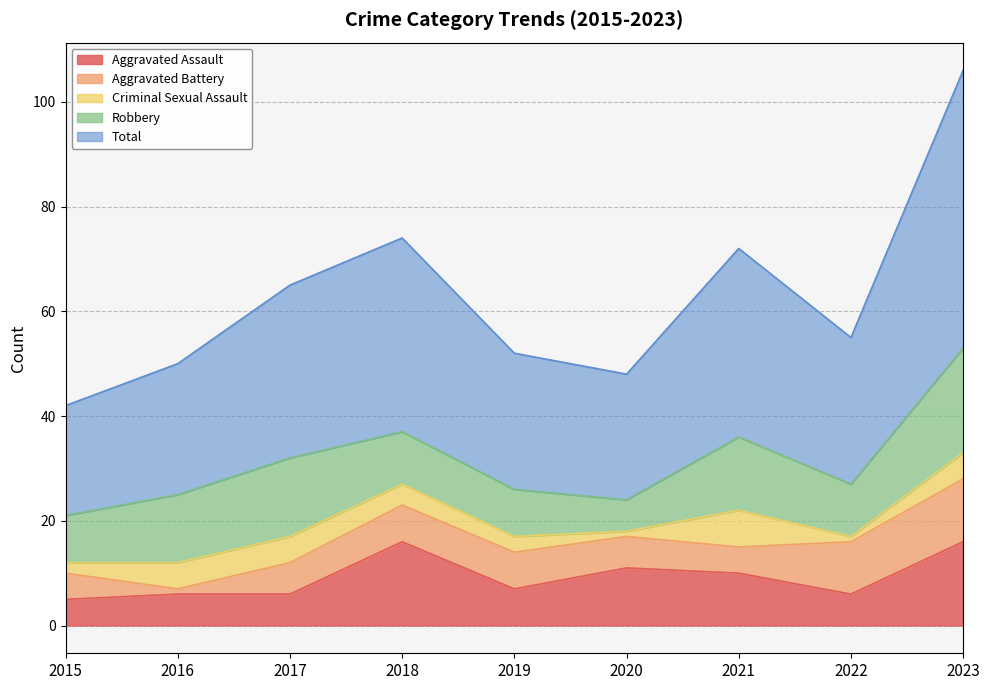

Where does the Robbery series first go above 10?

2016